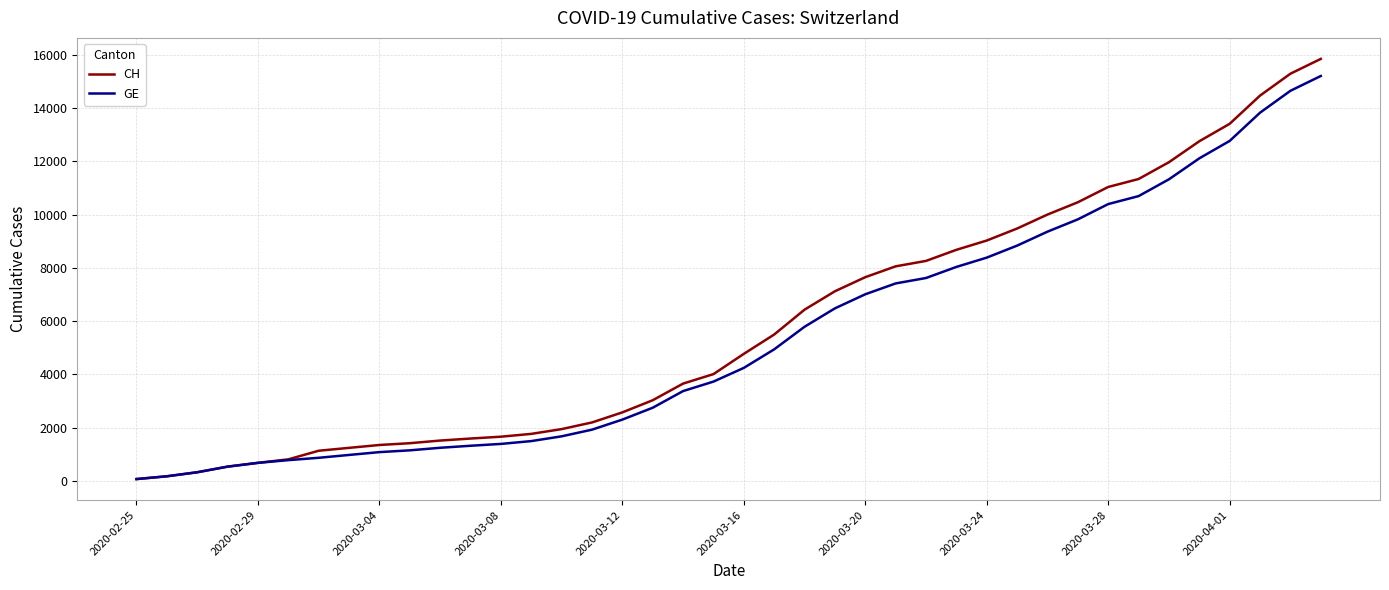

What is the maximum value shown in the chart?

15850